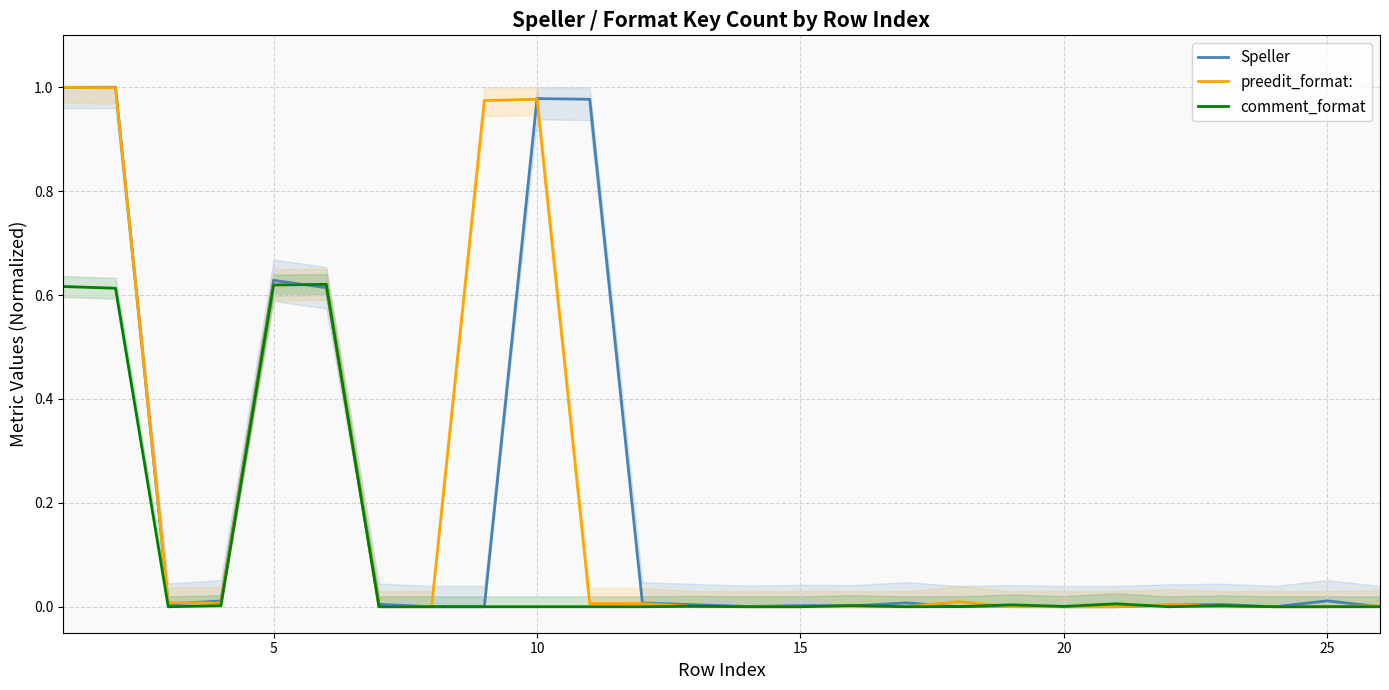

What is the difference between the maximum and minimum values in the Speller series?

1.0